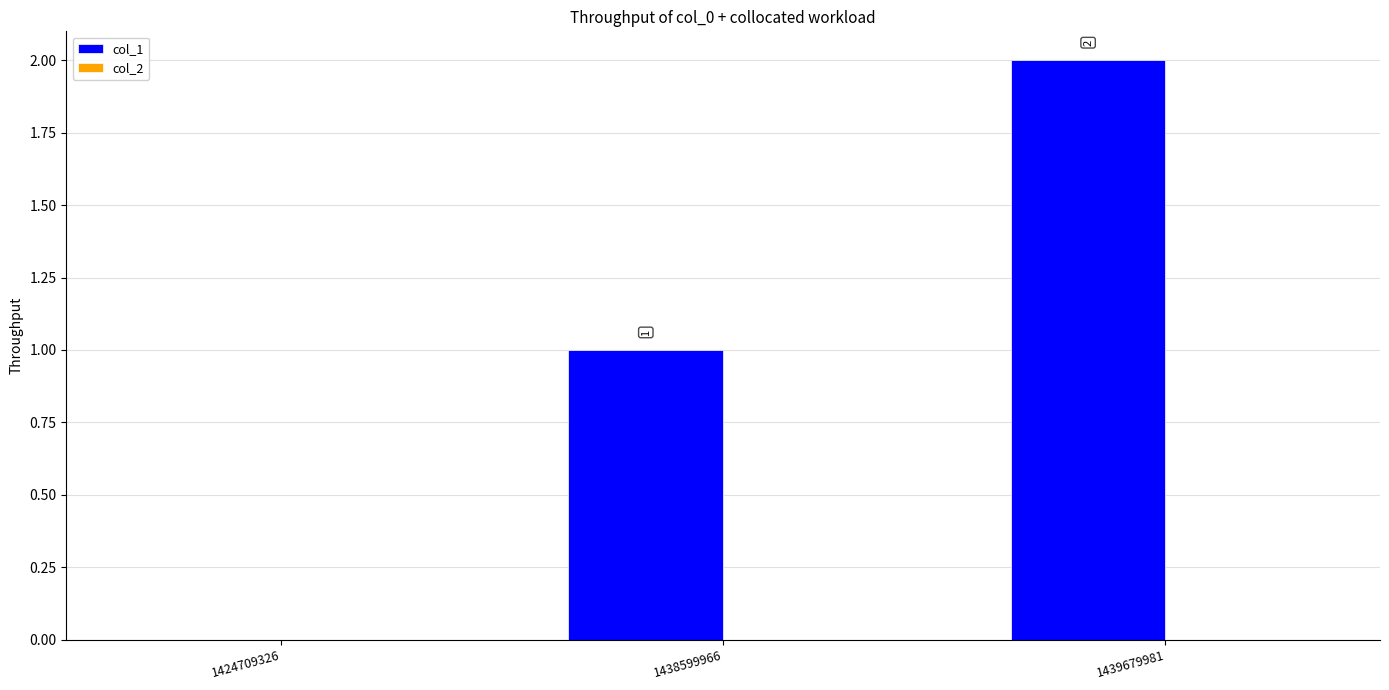

Which category has the highest value across all series?

1439679981